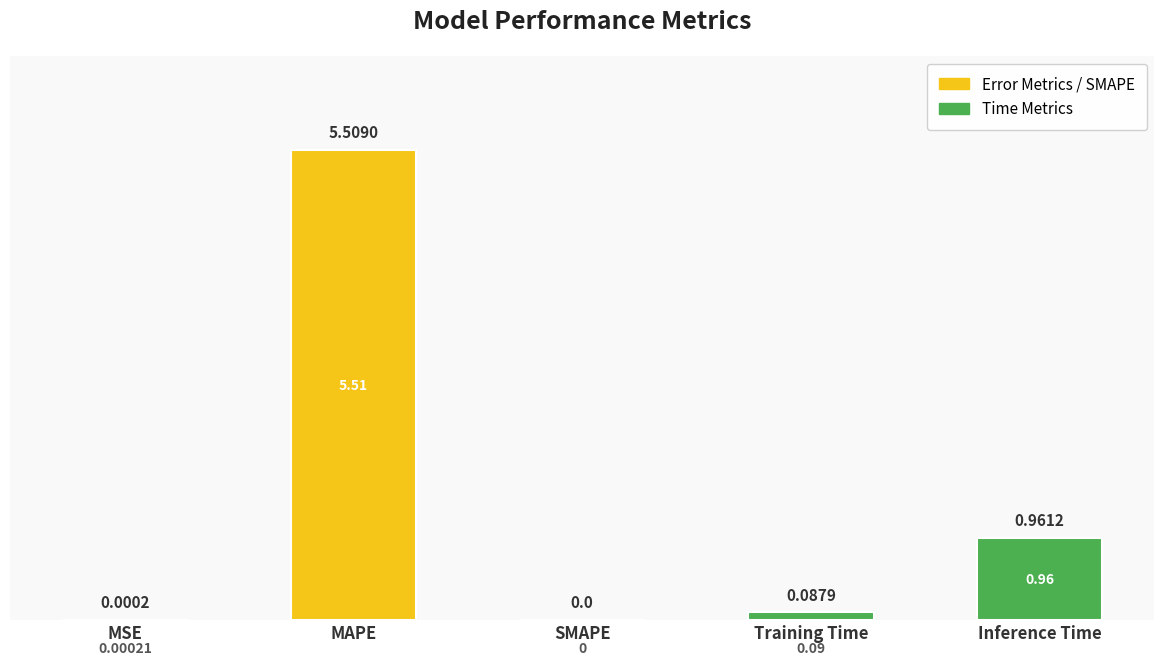

The chart shows a value of 5.5 at MAPE. True or false?

True